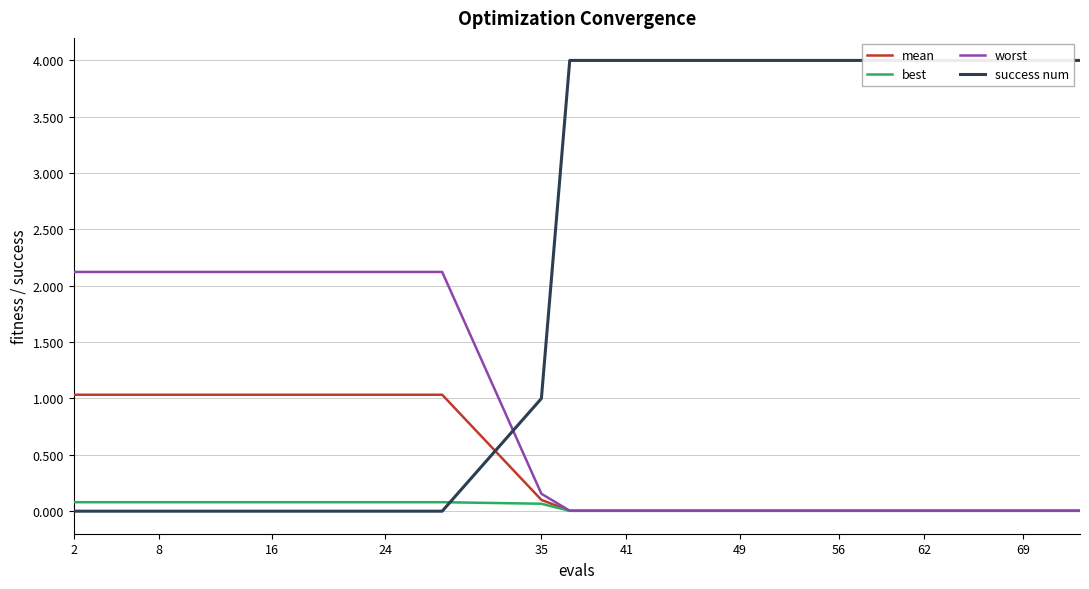

How many categories are shown in the chart?

20